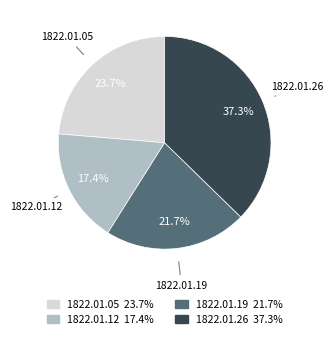

Does any single category account for the majority?

No